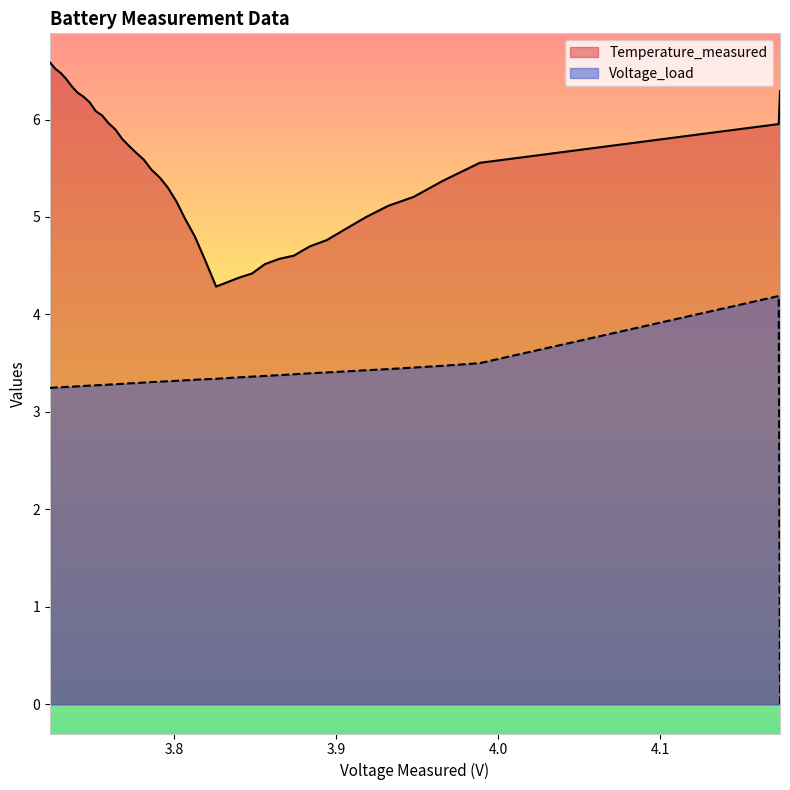

Reading left to right, transcribe all the data shown in this chart.

Temperature_measured: 0=6.3	1=6.0	2=5.6	3=5.4	4=5.2	5=5.1	6=5.0	7=4.9	8=4.8	9=4.7	10=4.6	11=4.6	12=4.5	13=4.4	14=4.4	15=4.3	16=4.3	17=4.6	18=4.8	19=5.0	20=5.2	21=5.3	22=5.4	23=5.5	24=5.6	25=5.7	26=5.7	27=5.8	28=5.9	29=6.0	30=6.0	31=6.1	32=6.2	33=6.2	34=6.3	35=6.3	36=6.4	37=6.5	38=6.5	39=6.6
Voltage_load: 0=0.0	1=4.2	2=3.5	3=3.5	4=3.5	5=3.4	6=3.4	7=3.4	8=3.4	9=3.4	10=3.4	11=3.4	12=3.4	13=3.4	14=3.4	15=3.3	16=3.3	17=3.3	18=3.3	19=3.3	20=3.3	21=3.3	22=3.3	23=3.3	24=3.3	25=3.3	26=3.3	27=3.3	28=3.3	29=3.3	30=3.3	31=3.3	32=3.3	33=3.3	34=3.3	35=3.3	36=3.3	37=3.3	38=3.2	39=3.2